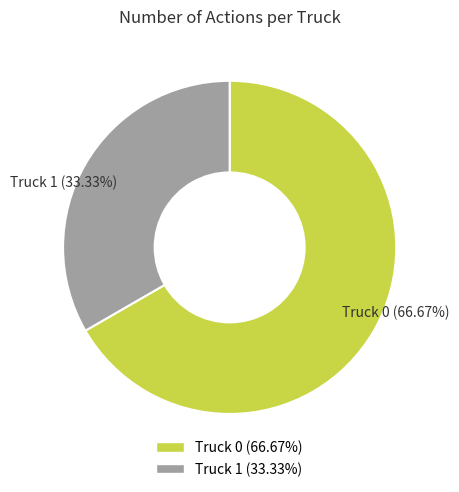

The Truck 1 slice represents 33% of the pie. True or false?

True